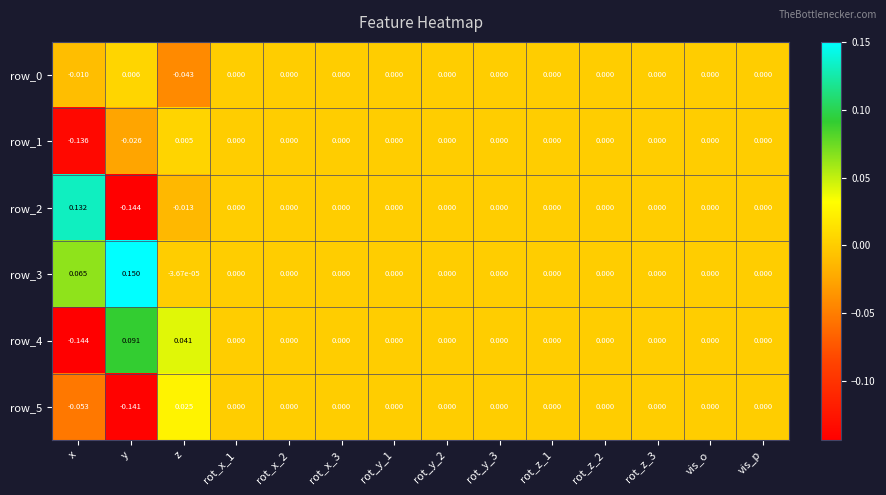

How many negative values does the row_0 series have?

2